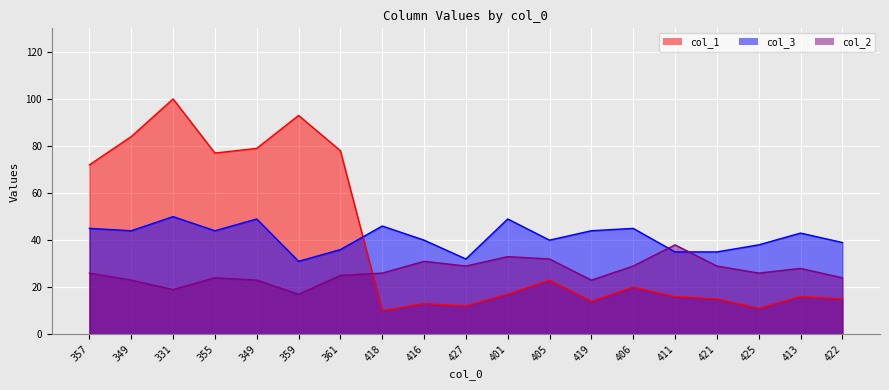

Reading right to left, what are all the values shown in this chart?

col_1: 422=15	413=16	425=11	421=15	411=16	406=20	419=14	405=23	401=17	427=12	416=13	418=10	361=78	359=93	349=79	355=77	331=100	349=84	357=72
col_3: 422=39	413=43	425=38	421=35	411=35	406=45	419=44	405=40	401=49	427=32	416=40	418=46	361=36	359=31	349=49	355=44	331=50	349=44	357=45
col_2: 422=24	413=28	425=26	421=29	411=38	406=29	419=23	405=32	401=33	427=29	416=31	418=26	361=25	359=17	349=23	355=24	331=19	349=23	357=26